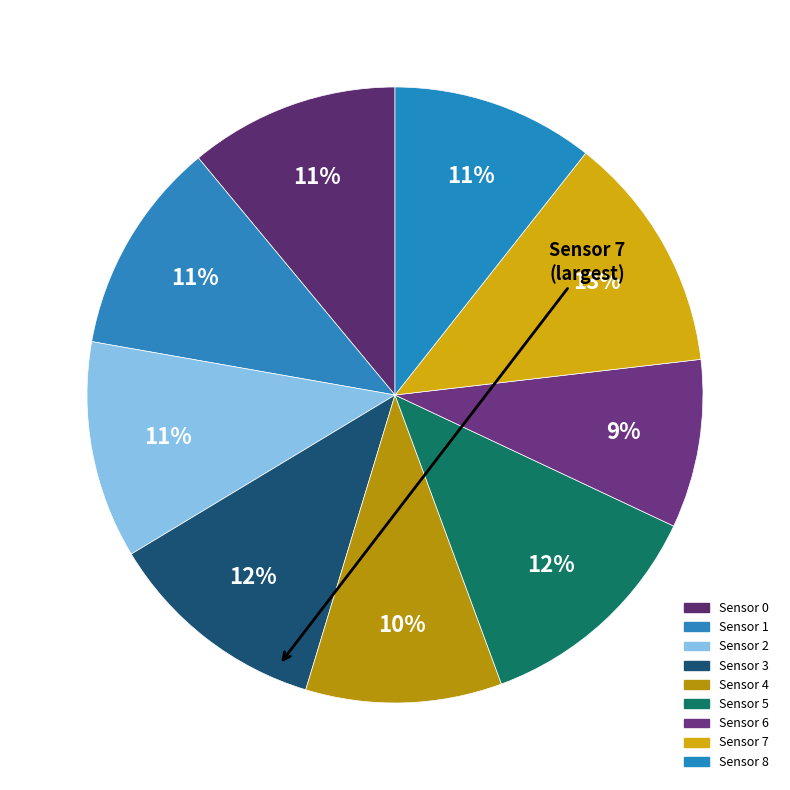

To the nearest percent, what is the difference between the Sensor 4 and Sensor 3 slice percentages?

1%